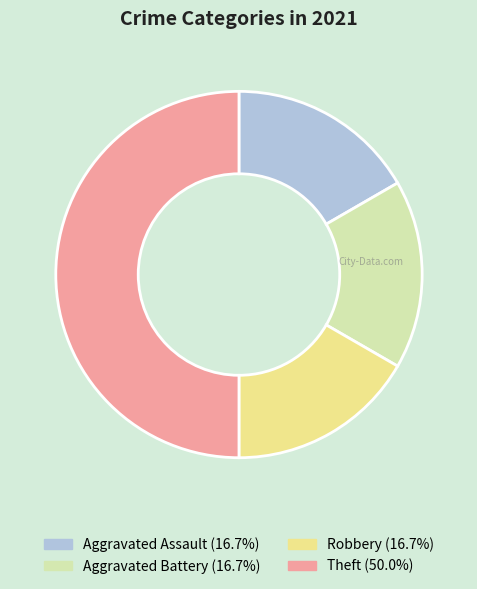

Is it true that Aggravated Battery is 25% of the pie?

False